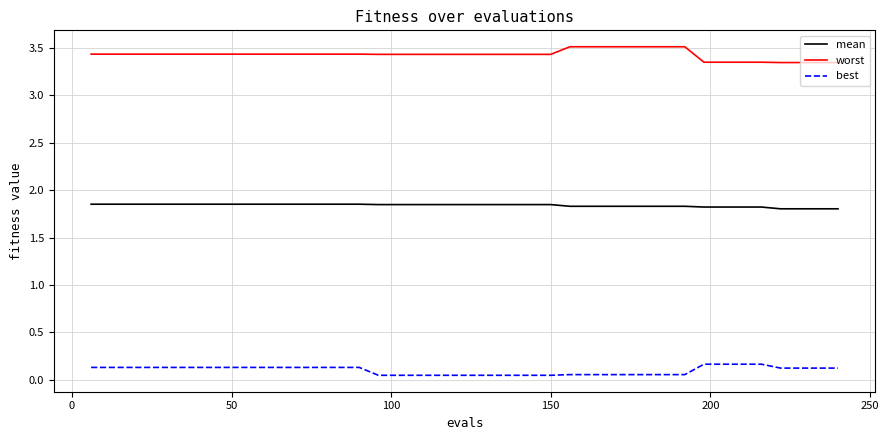

True or false: best and mean cross at least once.

False